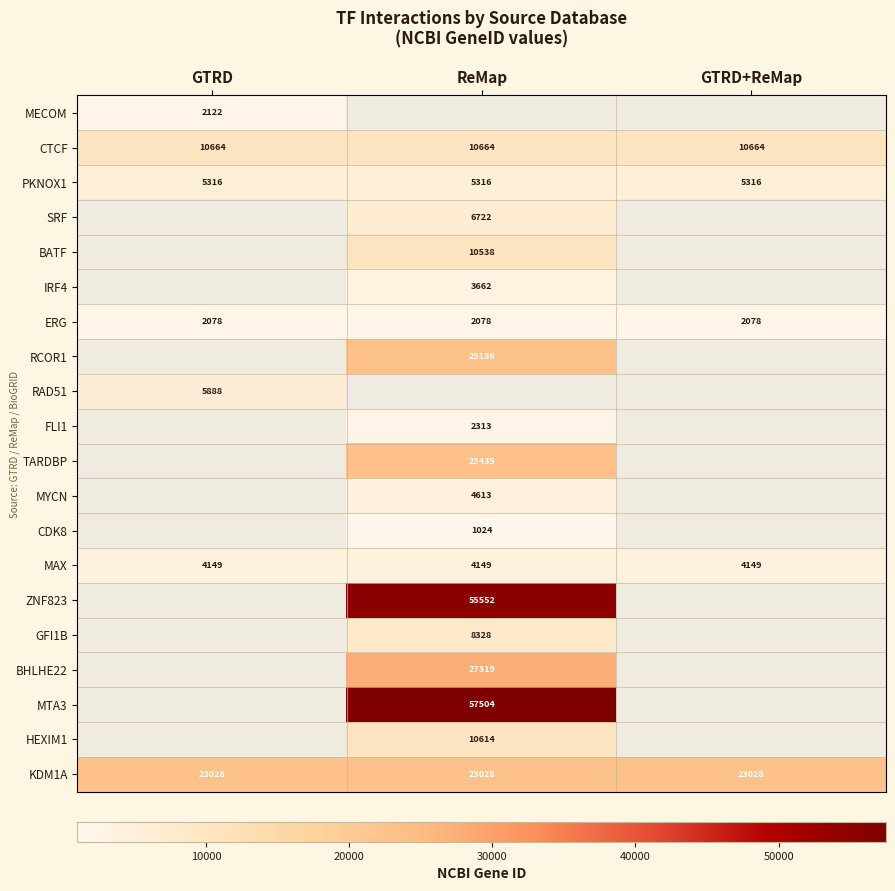

True or false: MAX has a value of 2166 at ReMap.

False